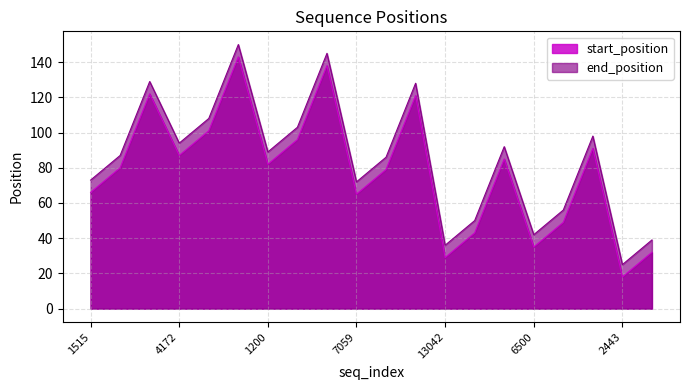

Which category has the lowest value across all series?

2443